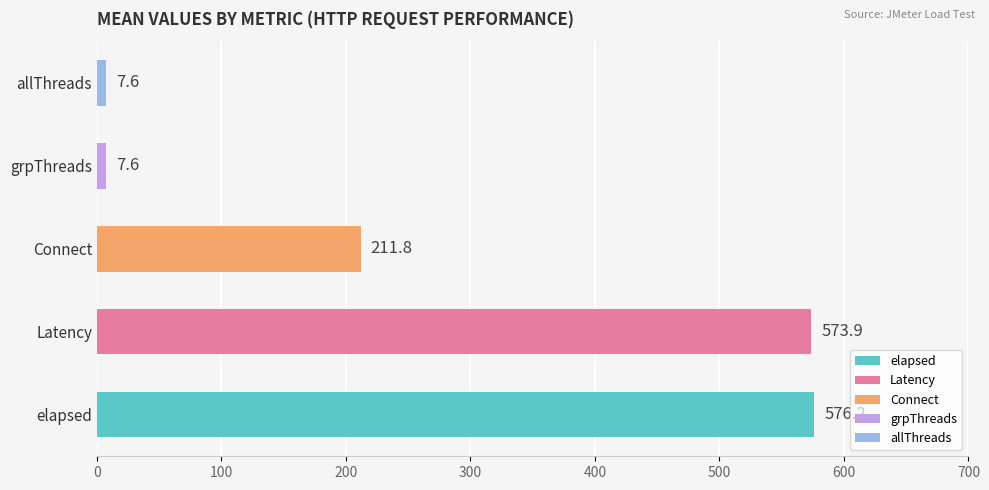

What is the greatest value displayed?

576.2